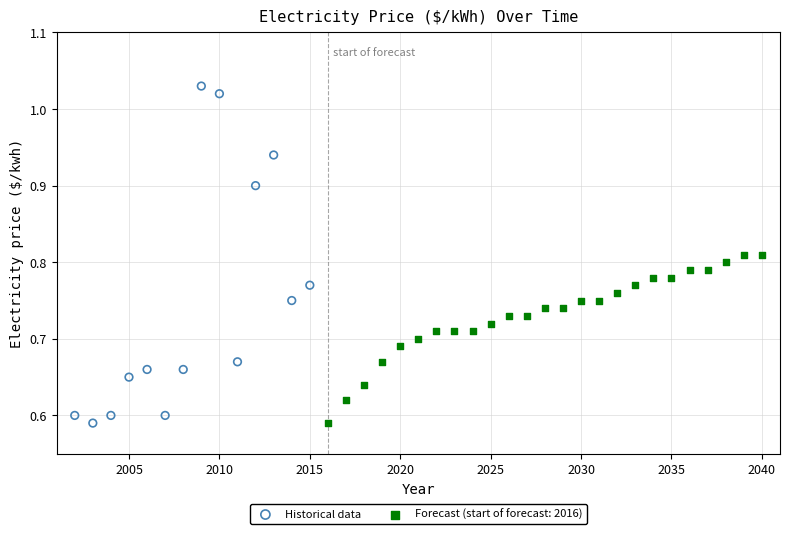

Which series has the largest Y range (max minus min)?

Historical data